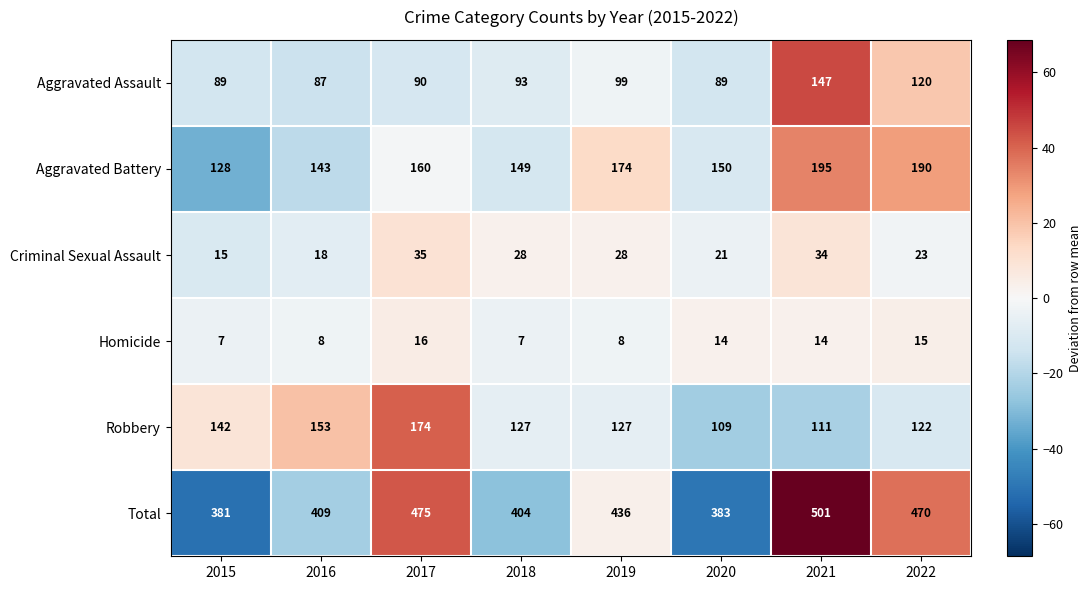

Which category has the highest value across all series?

2021